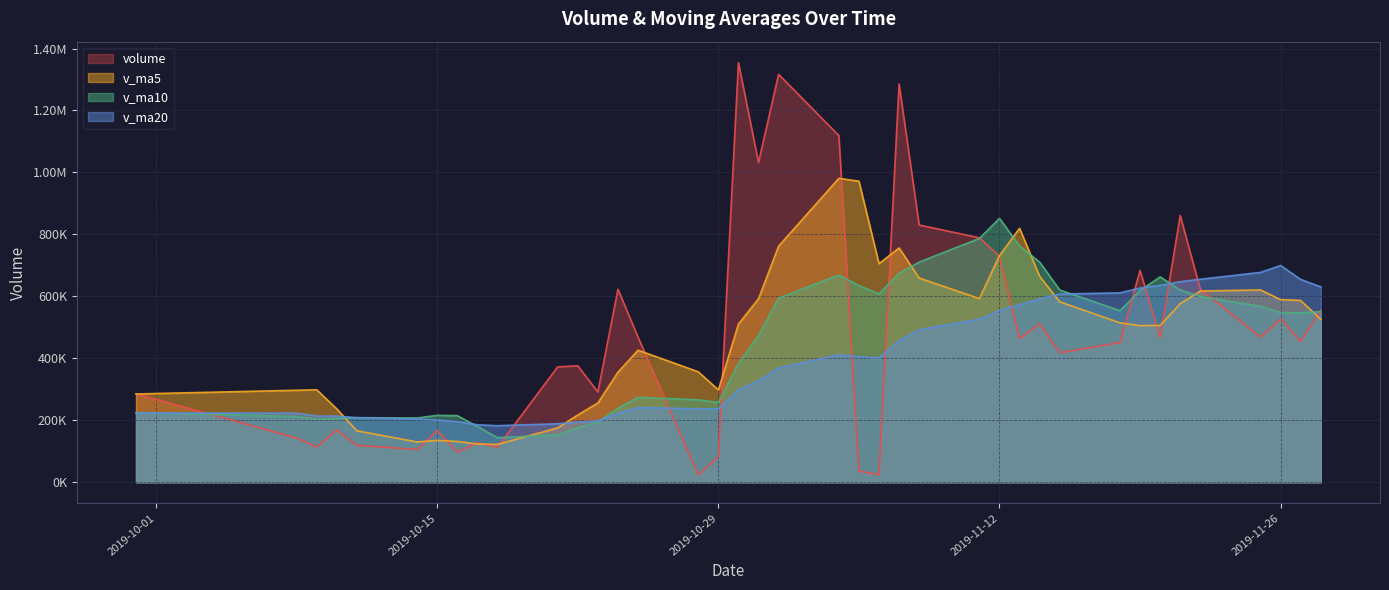

What is the sum of all volume values?

18682793.9